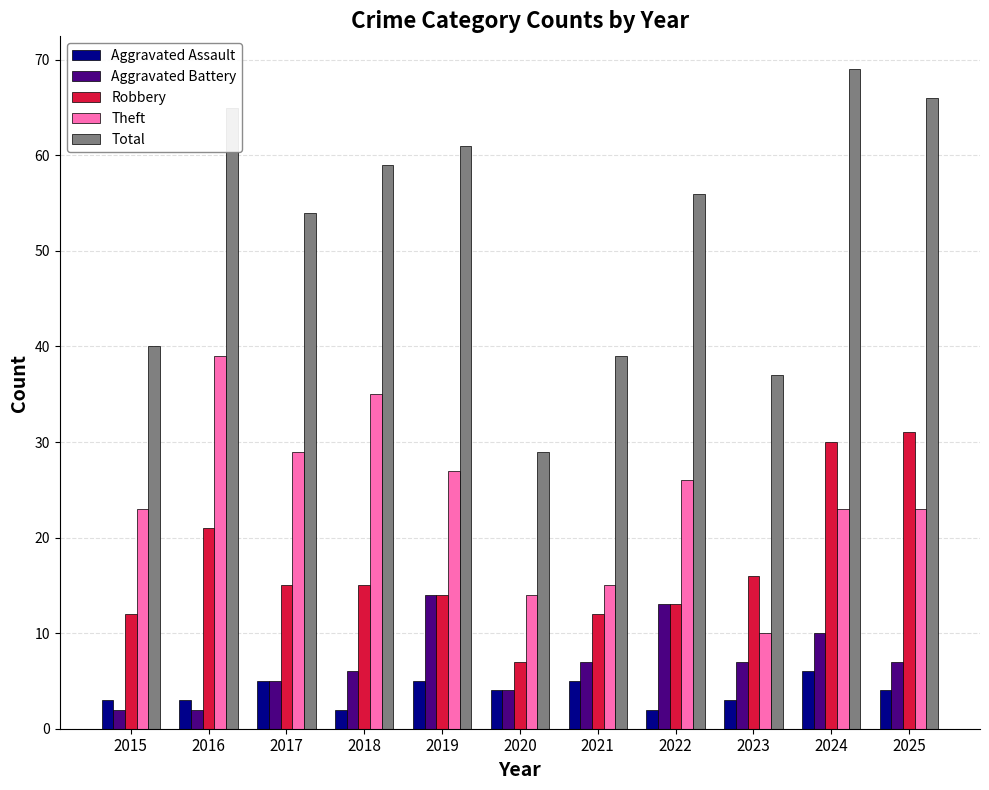

What is the minimum value for Aggravated Assault?

2